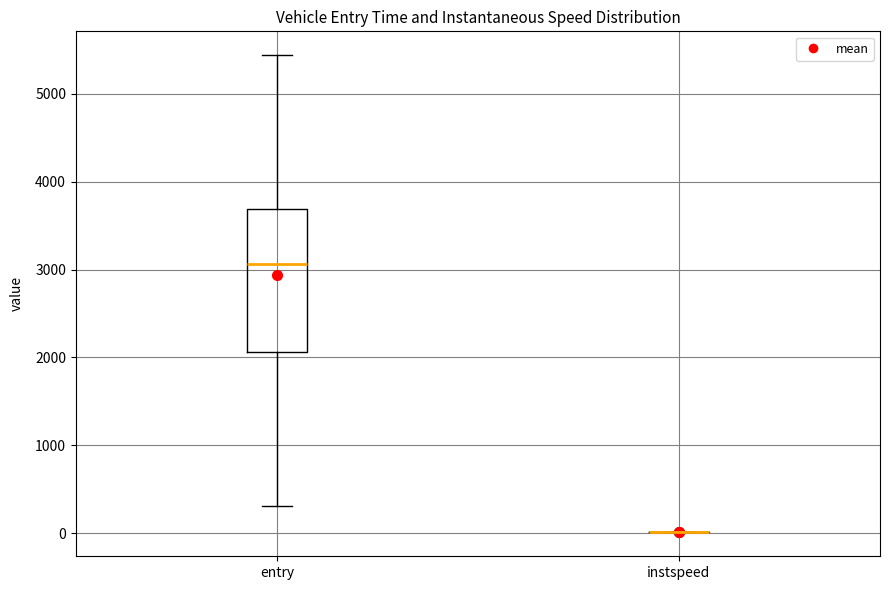

Where is the lower edge of the box for entry on the y-axis? The values are not printed on the chart, so give them approximately, as read against the axis.

2100